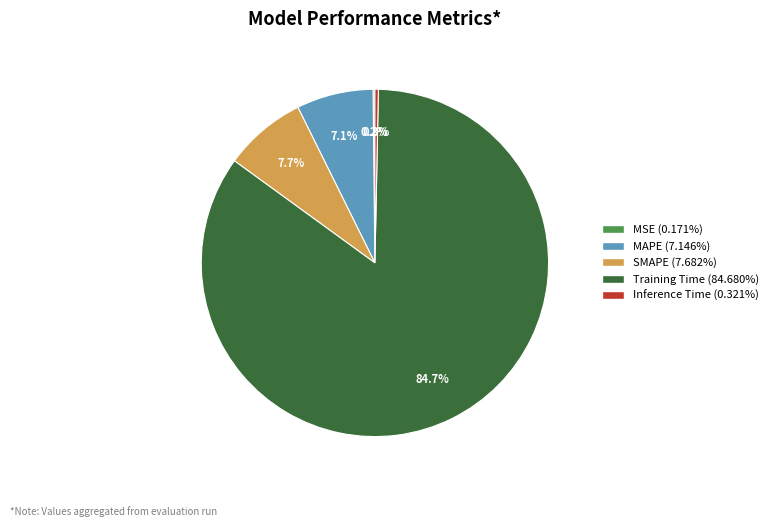

What is the total percentage of SMAPE and Inference Time?

8.0%